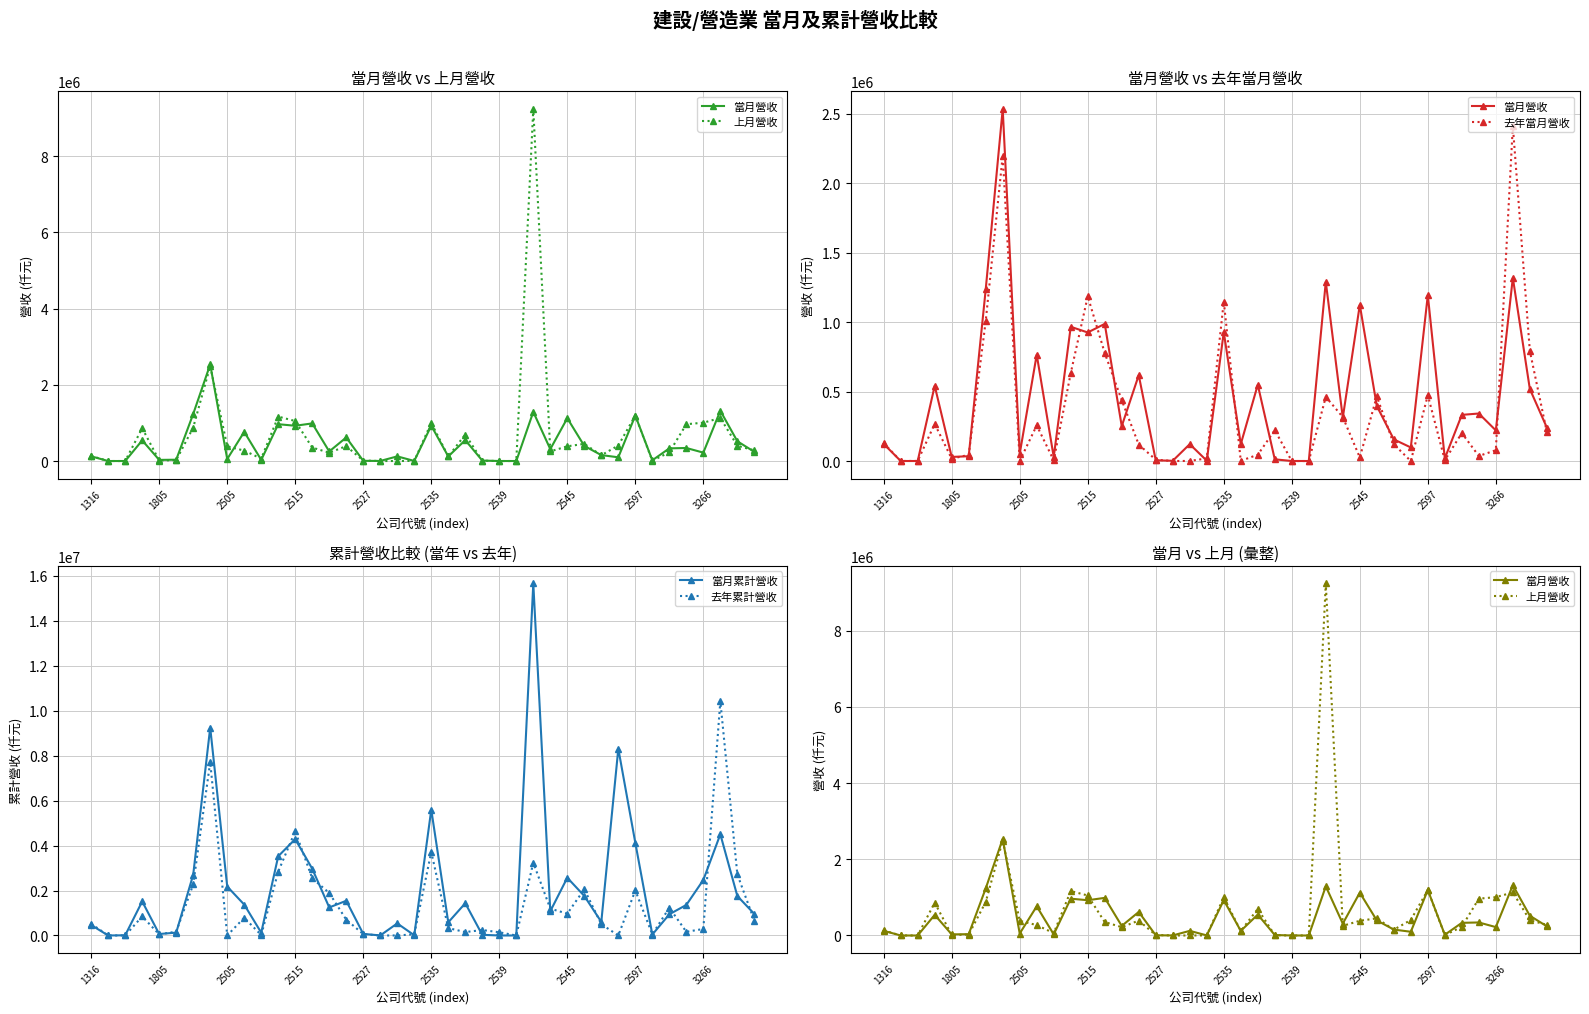

True or false: 當月累計營收 has more than 1 points higher than both neighbors.

True